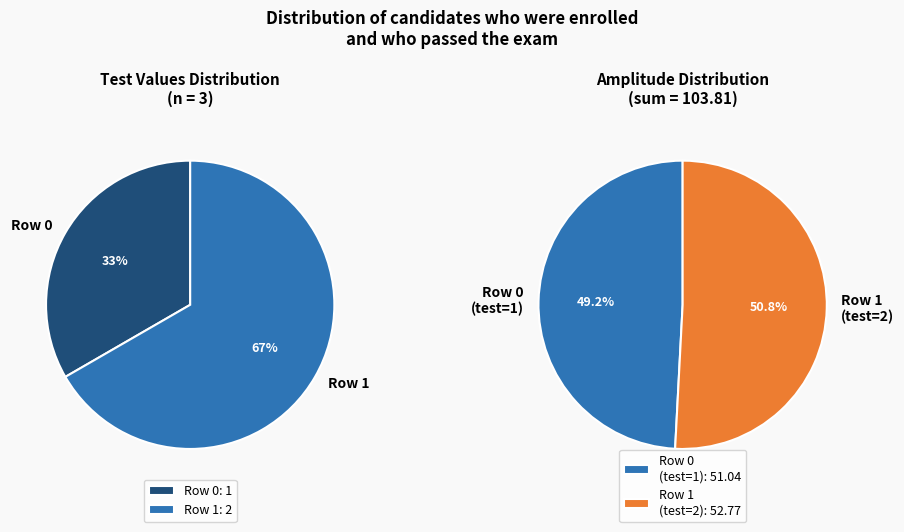

What is the ratio of the value at Row 0 to the value at Row 1?

0.5